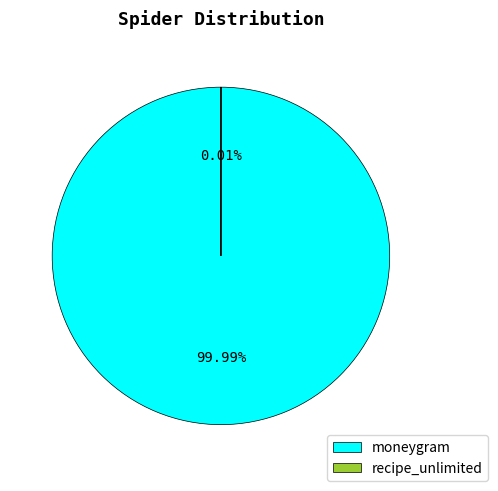

True or false: recipe_unlimited accounts for 0% of the total.

True